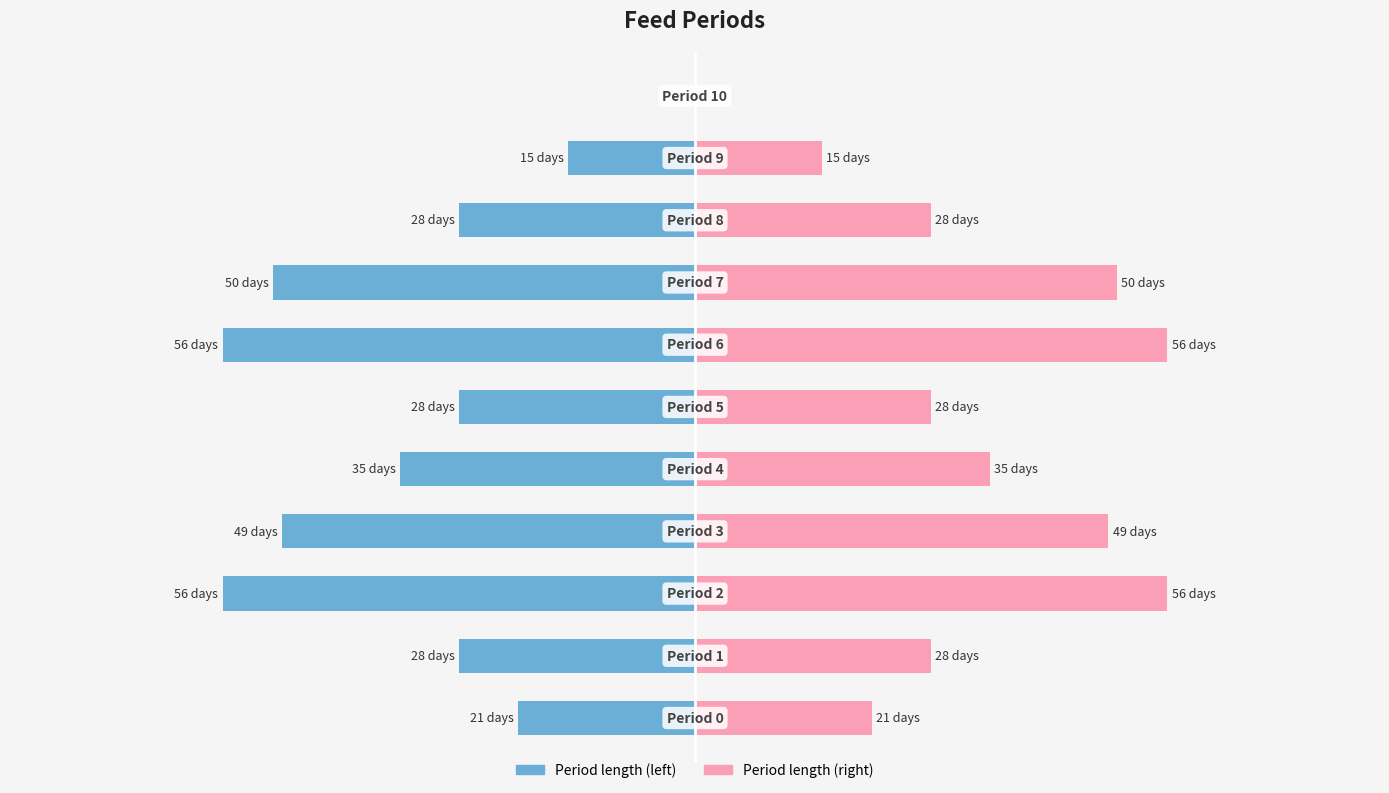

At how many categories does at least one series exceed 32?

5